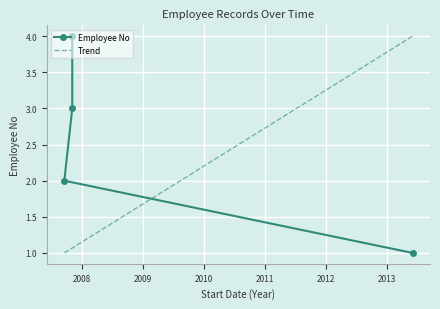

Does the chart display data point markers on the line(s)?

Yes